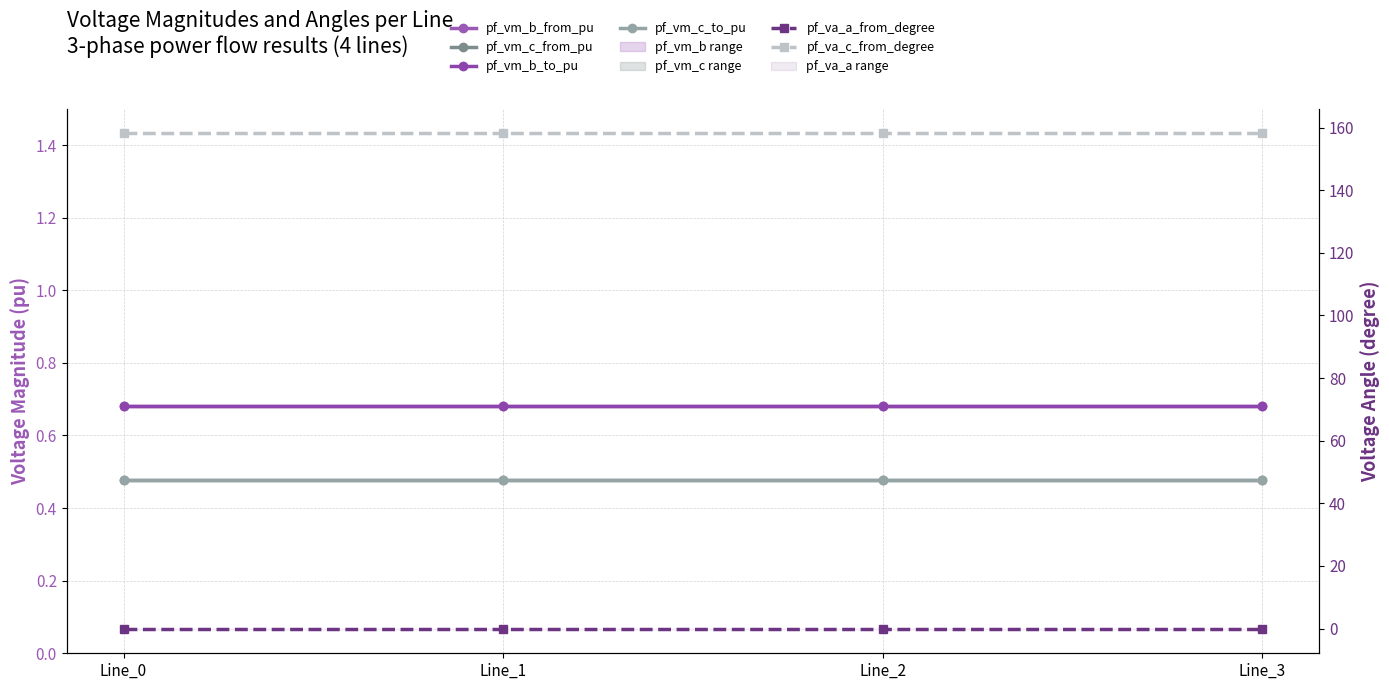

Which has a higher value, Line_2 or Line_1?

Line_2